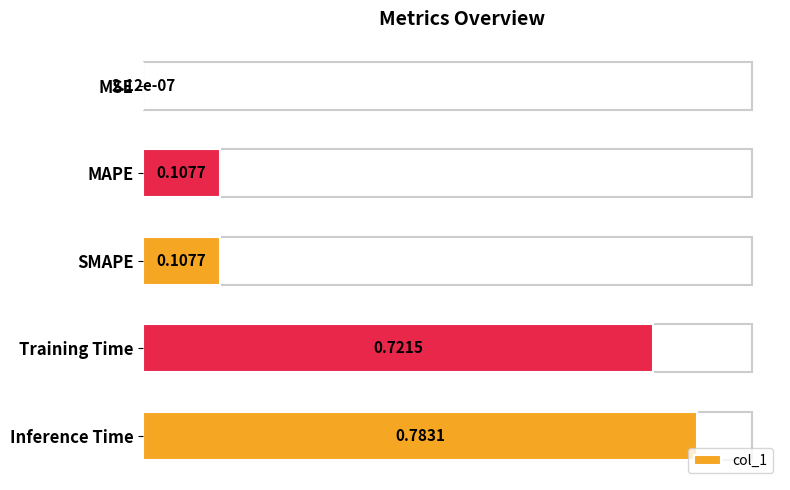

Between Training Time and Inference Time, which is larger?

Inference Time